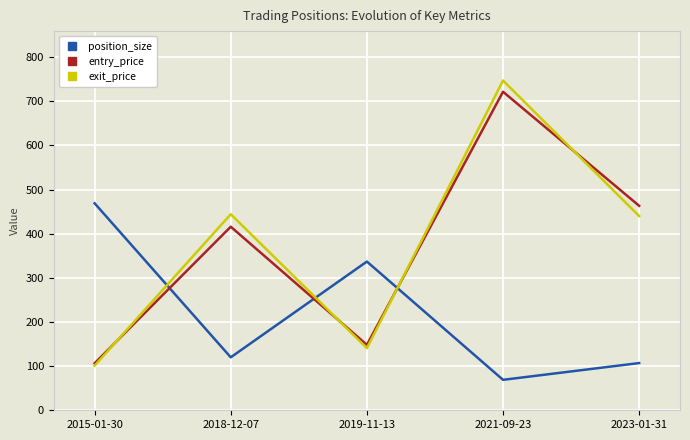

How many values in the exit_price series are below 440?

2